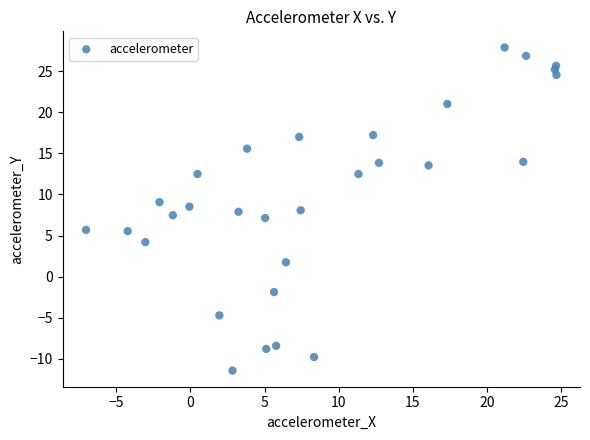

What is the range of Y values (max minus min)?

39.3